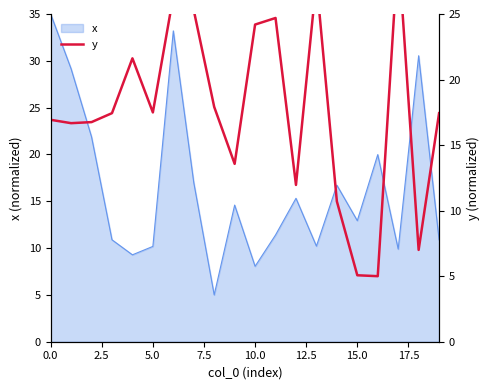

The x series shows 8.1 at 10.0. True or false?

True